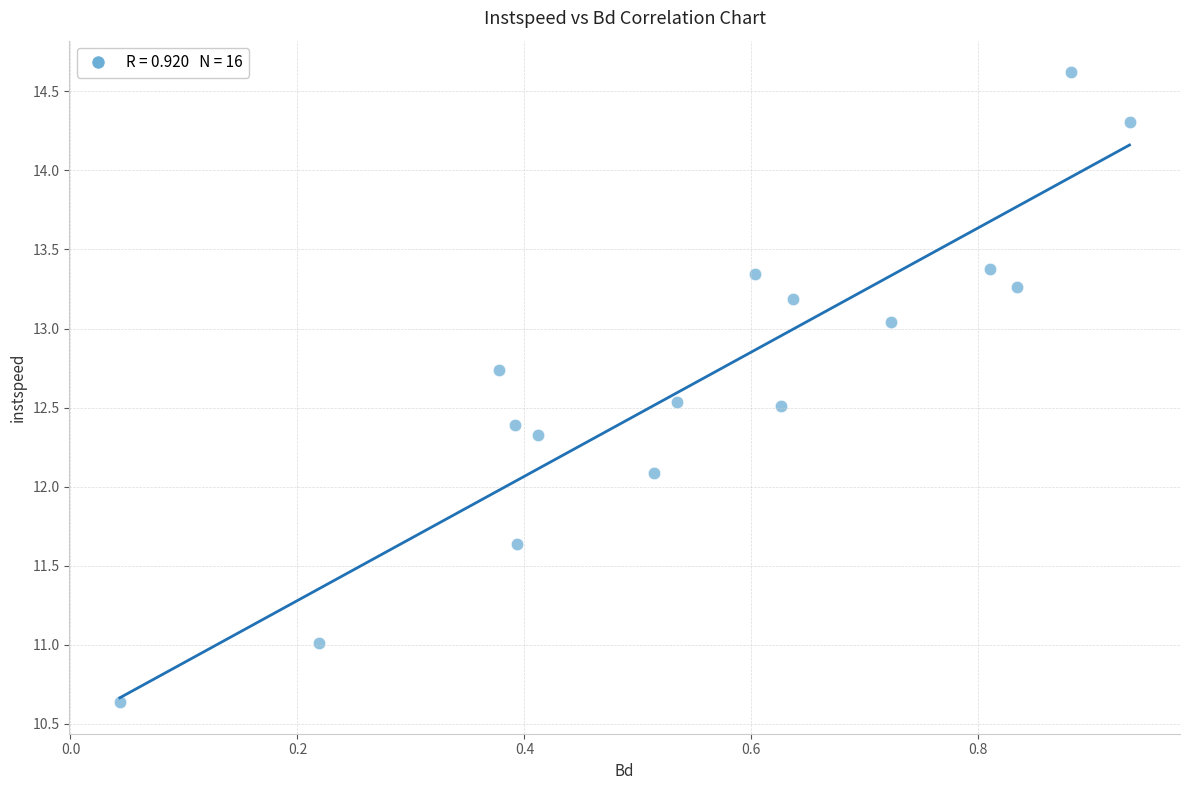

What is the range of X values (max minus min)?

0.9